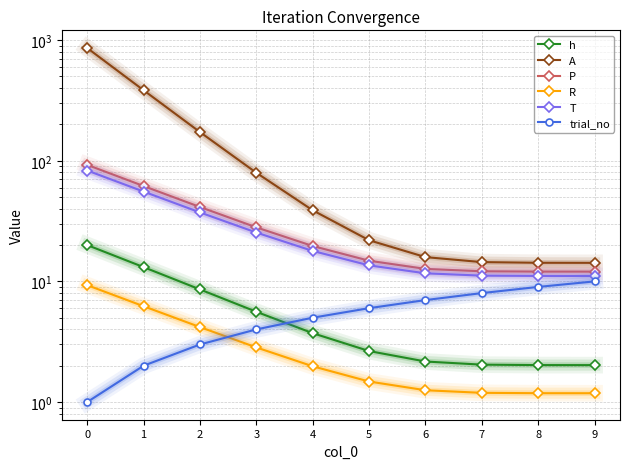

Rank the categories by T value from lowest to highest.

9, 8, 7, 6, 5, 4, 3, 2, 1, 0